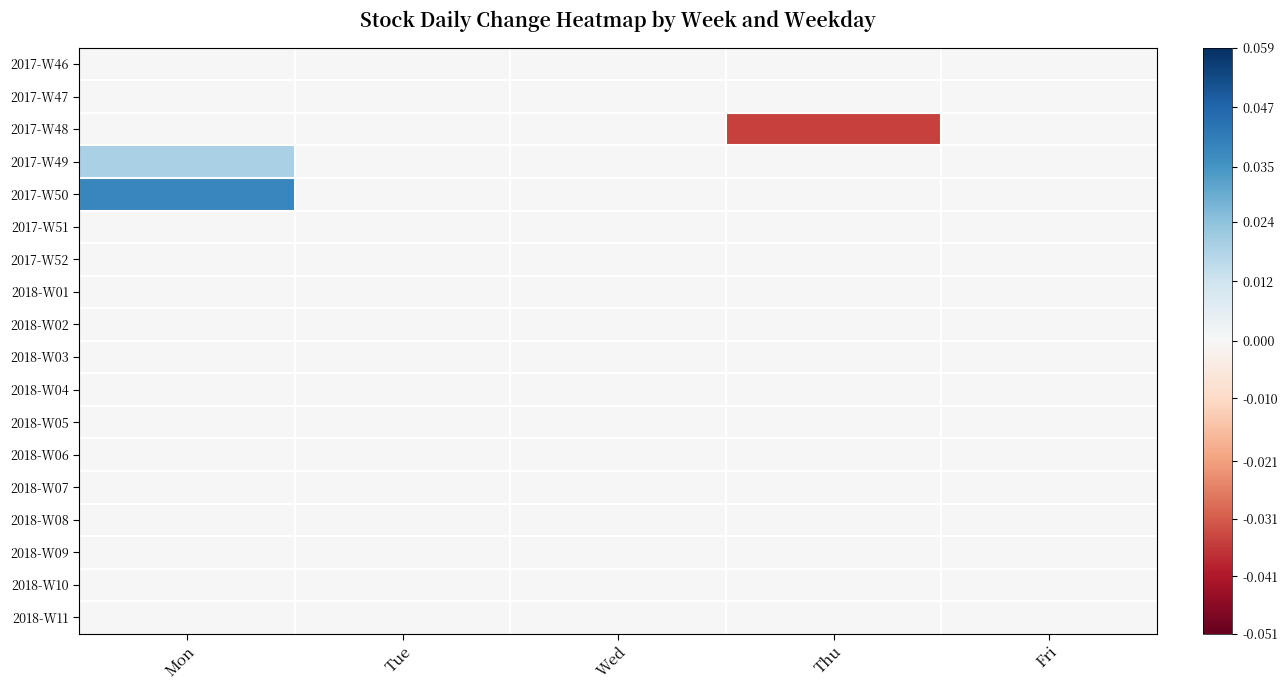

At which category is the sum across all series the highest?

Mon